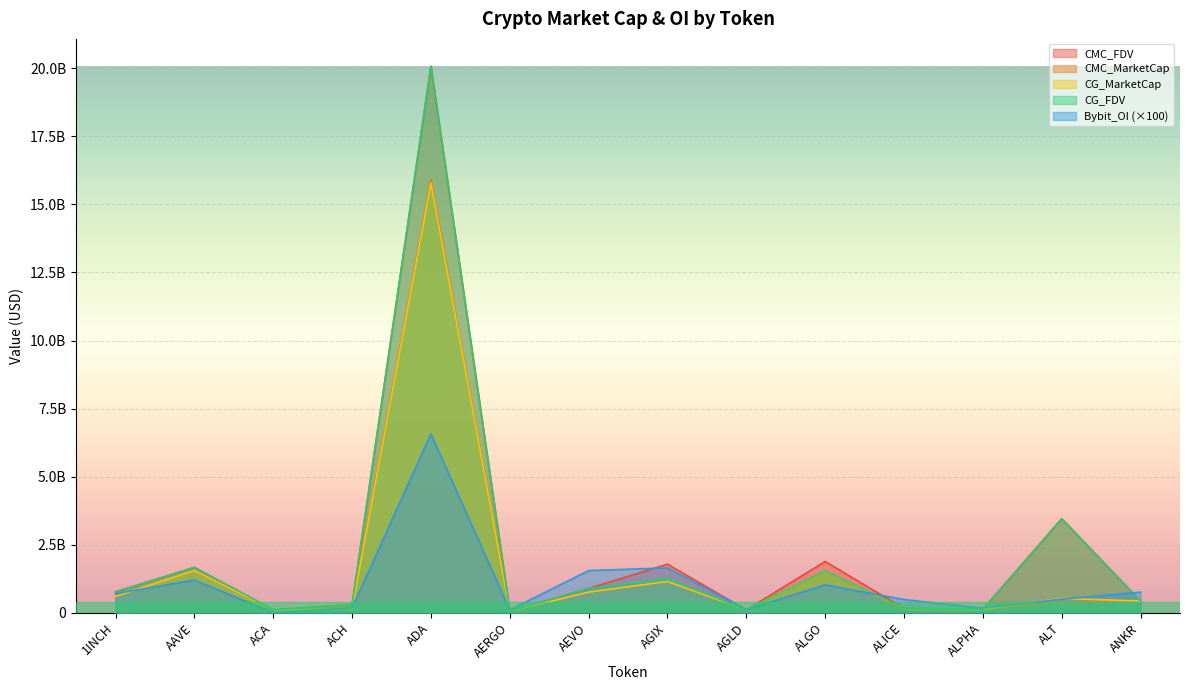

What is the sum of the Bybit_OI values at ALT and ALICE?

979944900.0